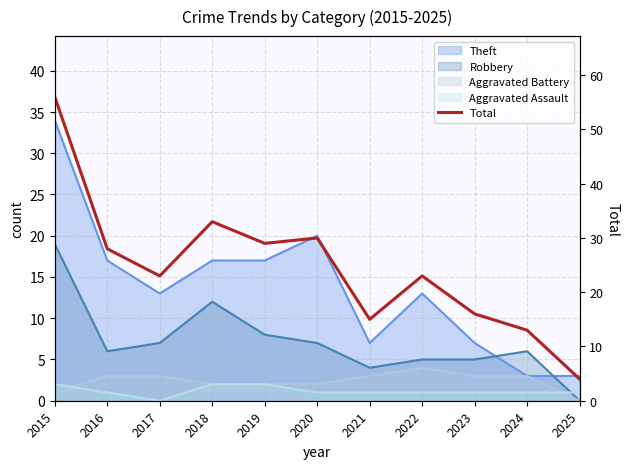

The chart shows a value of 15 at 2021. True or false?

True